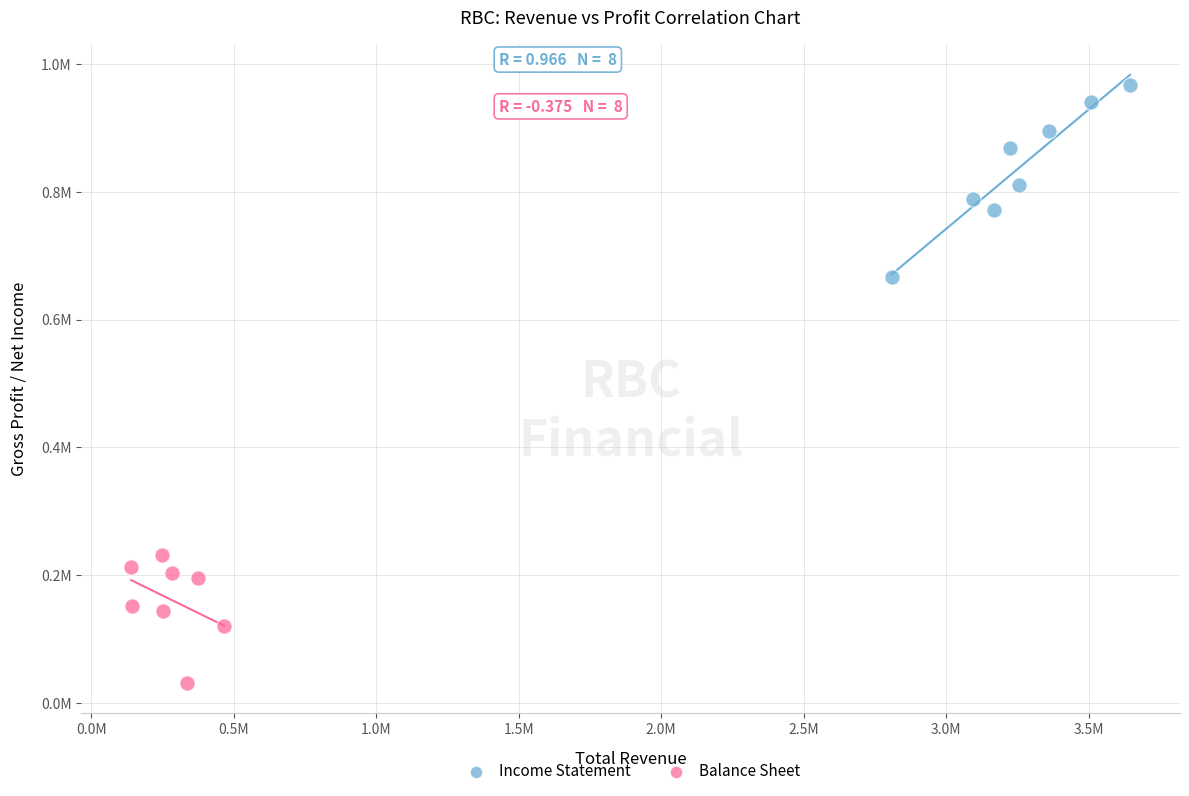

What are all the series names shown in the legend?

Income Statement, Balance Sheet